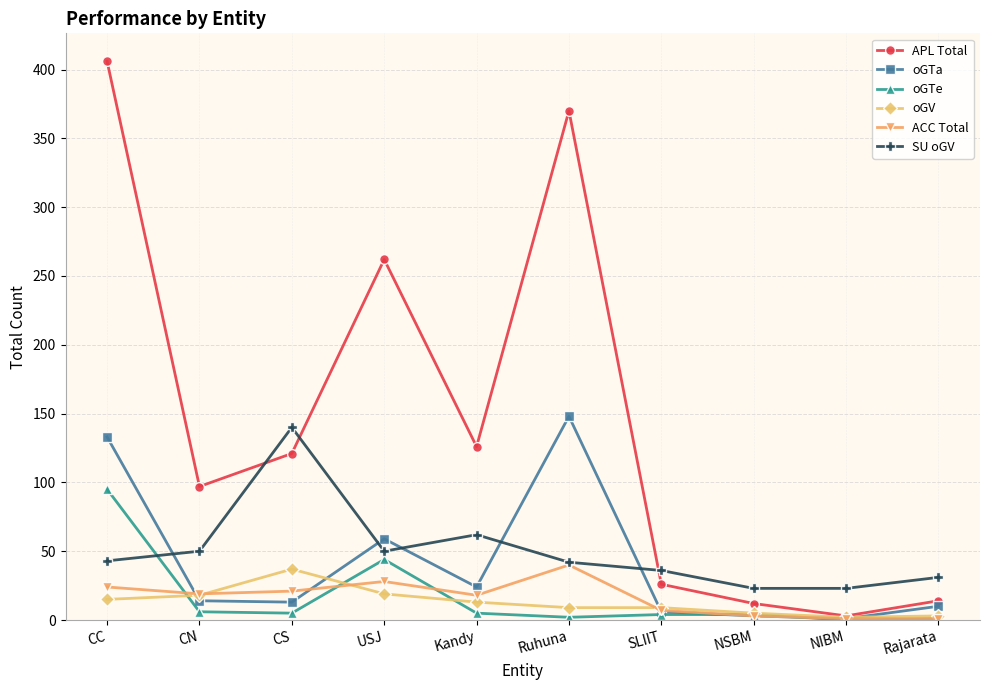

Does the chart display data point markers on the line(s)?

Yes